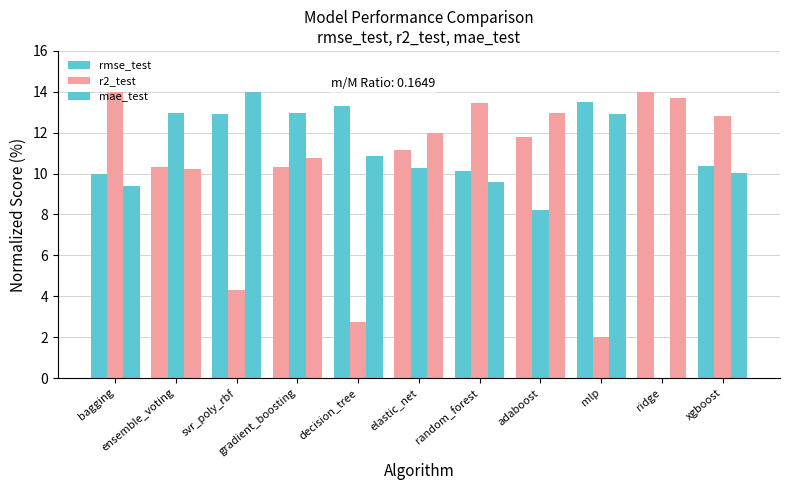

What is the difference between the maximum and minimum values in the rmse_test series?

4.0